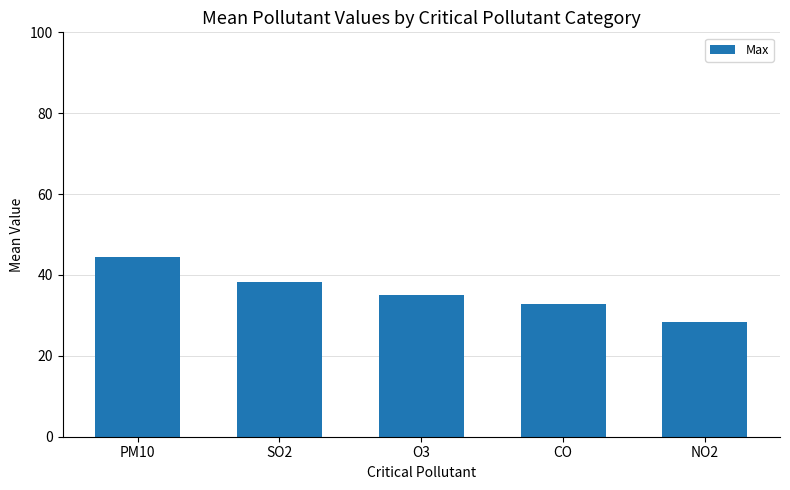

Is it true that the value at SO2 is 38.2?

True